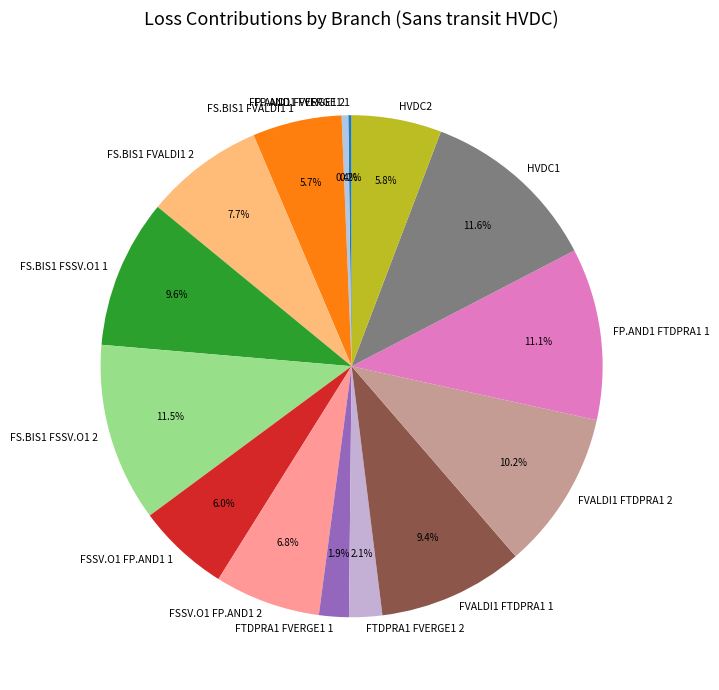

Is it true that FP.AND1 FVERGE1 2 is 14% of the pie?

False